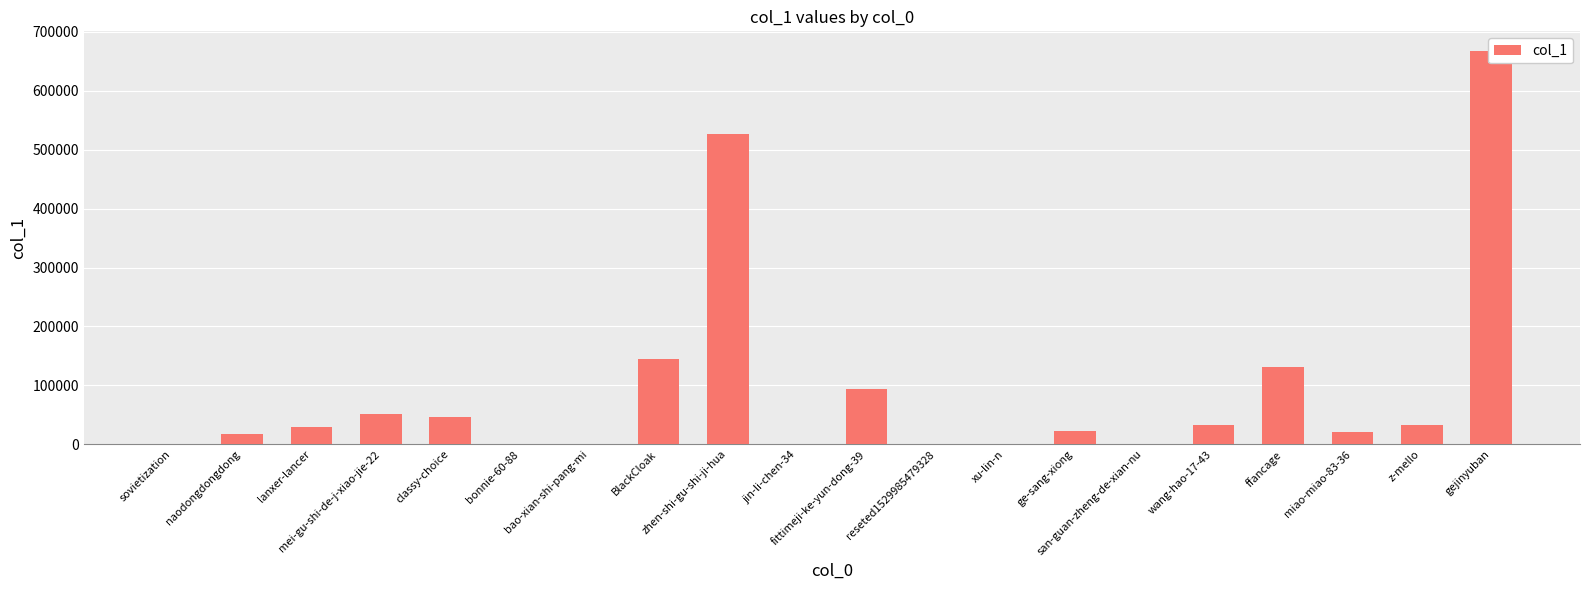

Reading left to right, transcribe all the data shown in this chart.

56	17114	29632	50662	46969	505	2	145355	526772	590	94515	362	1206	23316	15	33405	130828	20400	32646	667378